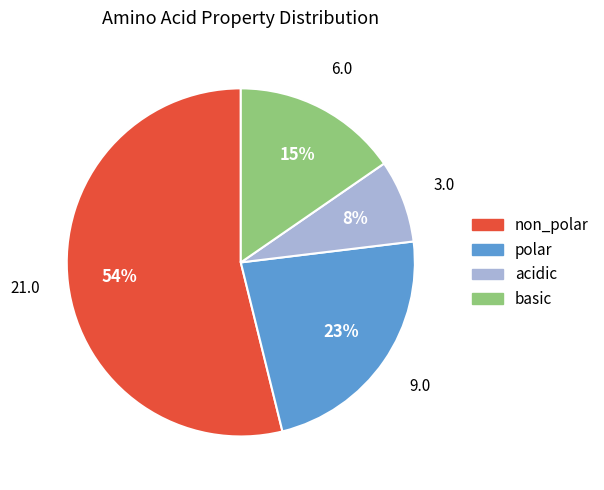

What is the smallest slice in the pie chart?

acidic